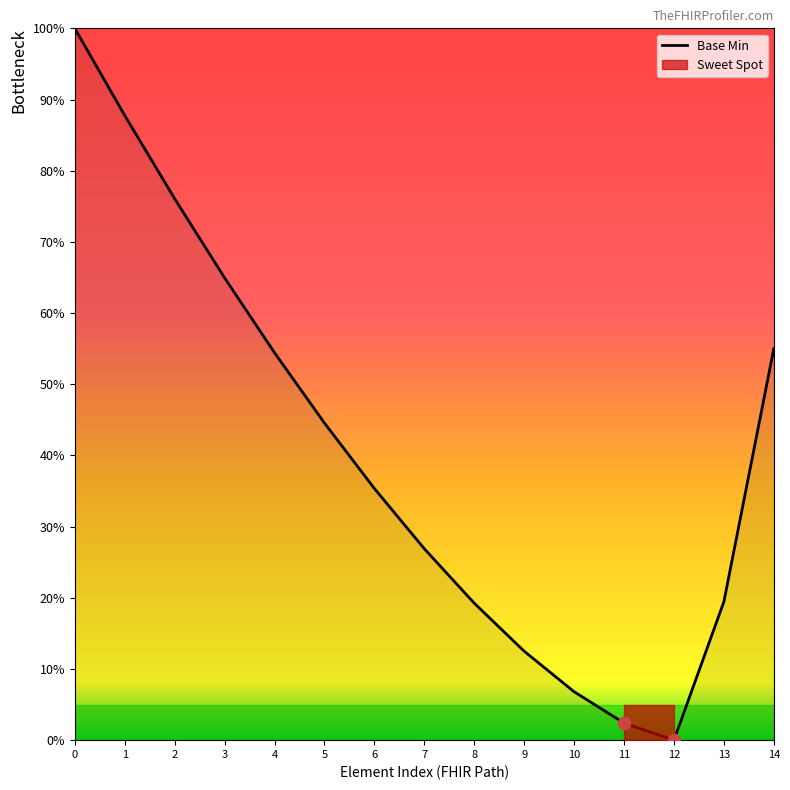

What is the change in value from 2 to 5?

-31.5